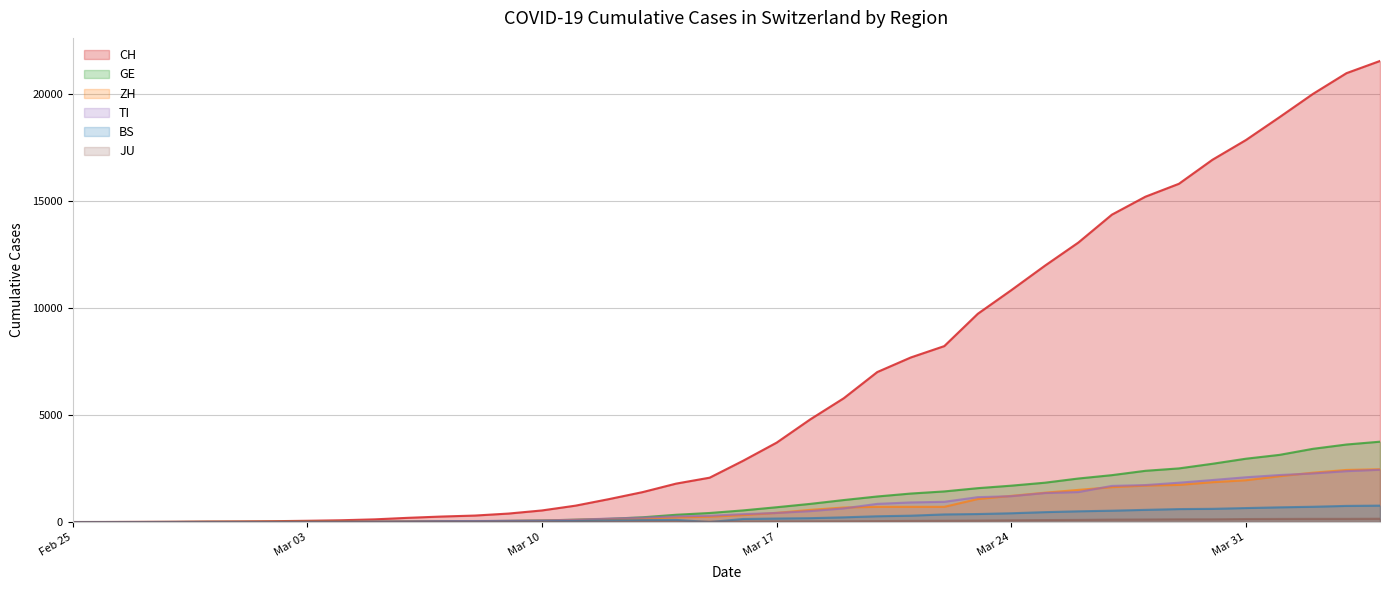

Which series ends up on top after the final intersection of TI and ZH?

ZH